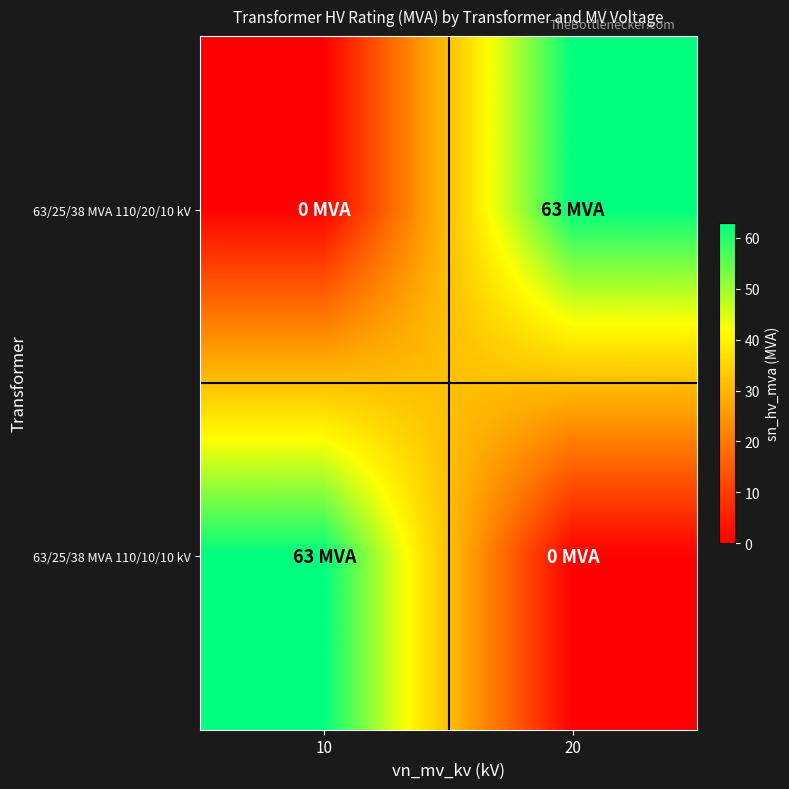

Rank the series by their maximum value, from highest to lowest.

63/25/38 MVA 110/20/10 kV, 63/25/38 MVA 110/10/10 kV